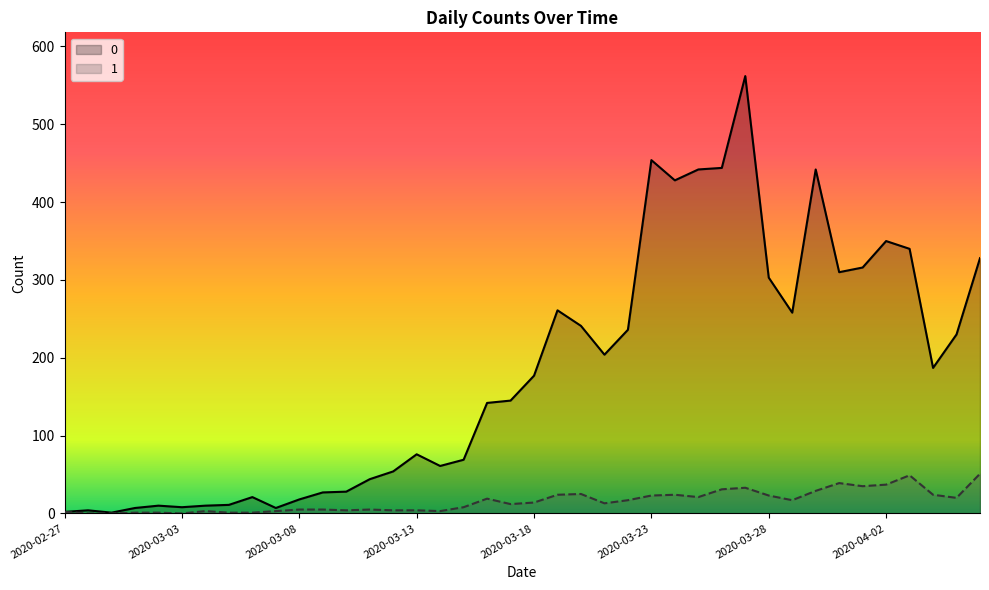

What is the sum of the 1 values at 2020-02-28 and 2020-03-22?

17